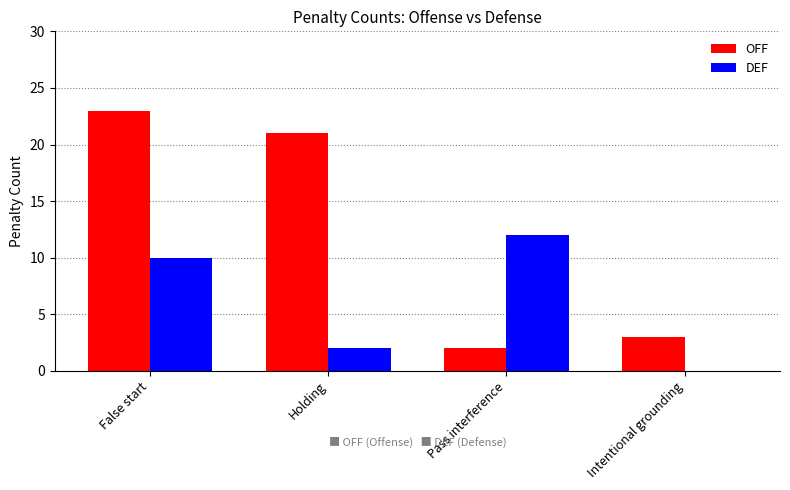

The OFF series shows 1 at Pass interference. True or false?

False